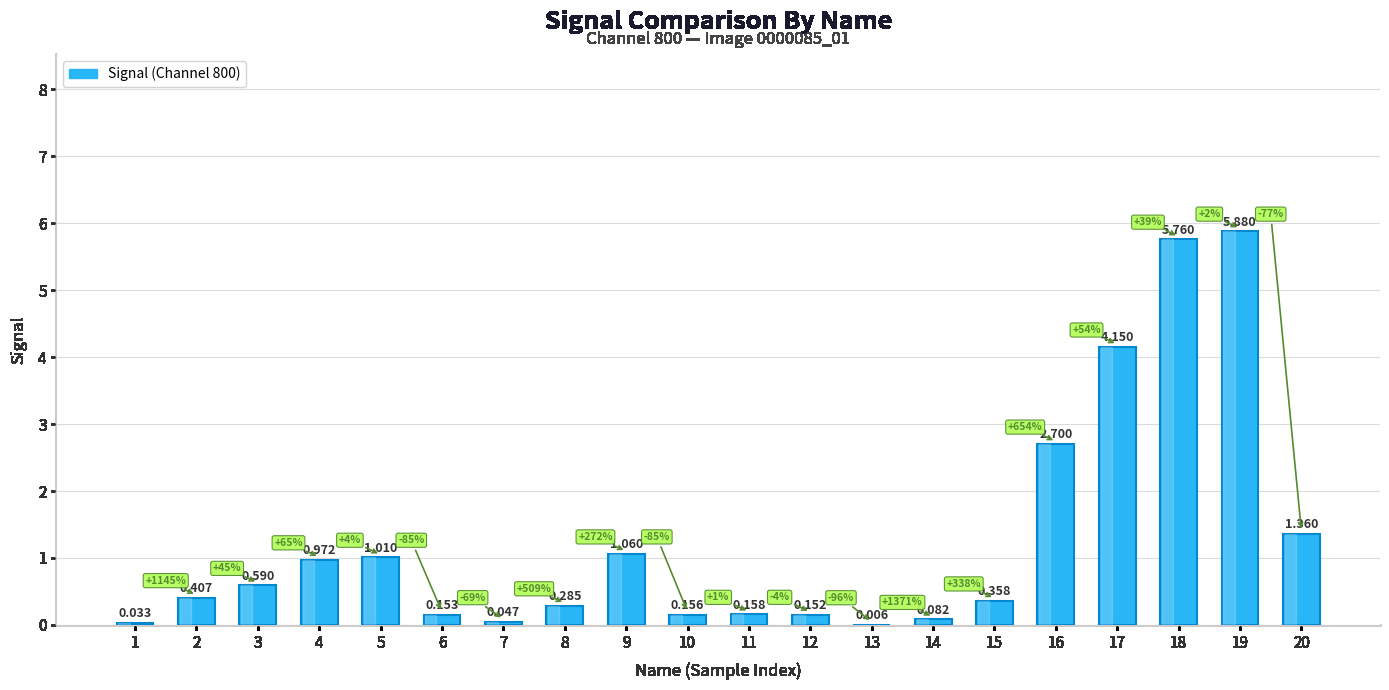

Reading left to right, what are all the values shown in this chart?

1=0.0	2=0.4	3=0.6	4=1.0	5=1.0	6=0.2	7=0.0	8=0.3	9=1.1	10=0.2	11=0.2	12=0.2	13=0.0	14=0.1	15=0.4	16=2.7	17=4.2	18=5.8	19=5.9	20=1.4